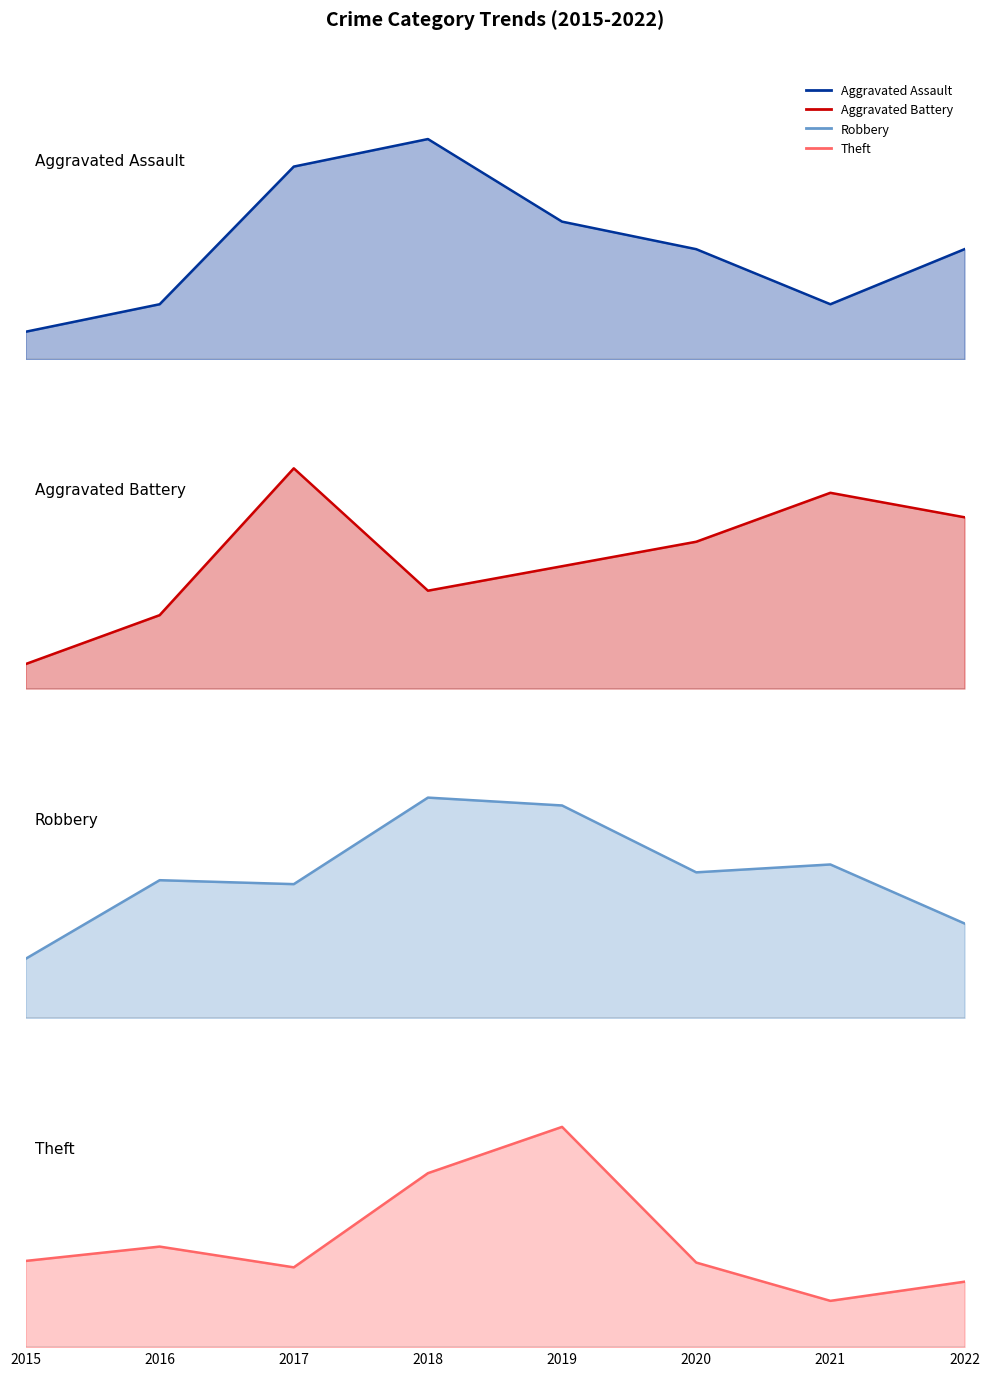

Which series has the largest total across all categories?

Theft